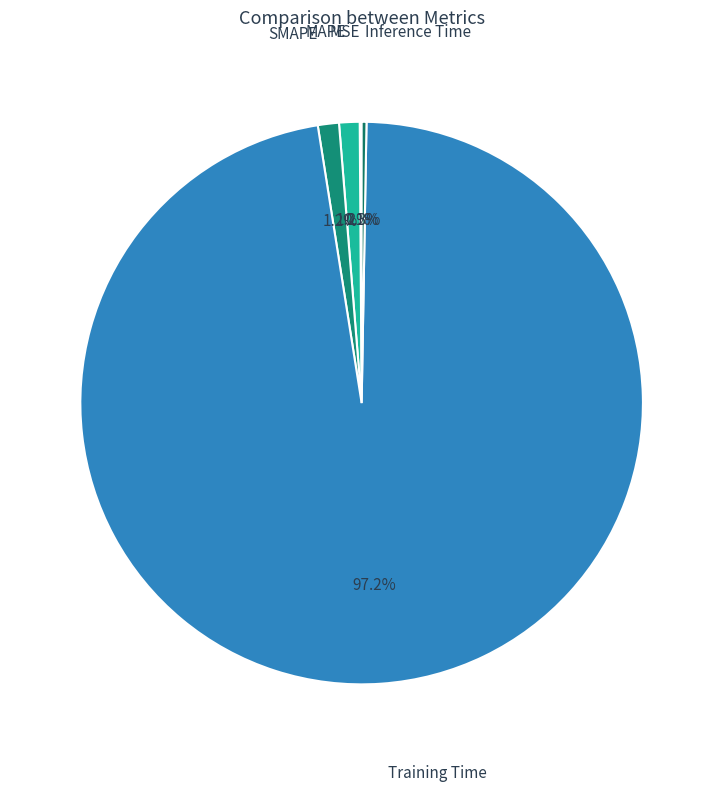

Is MAPE the majority of the pie?

No